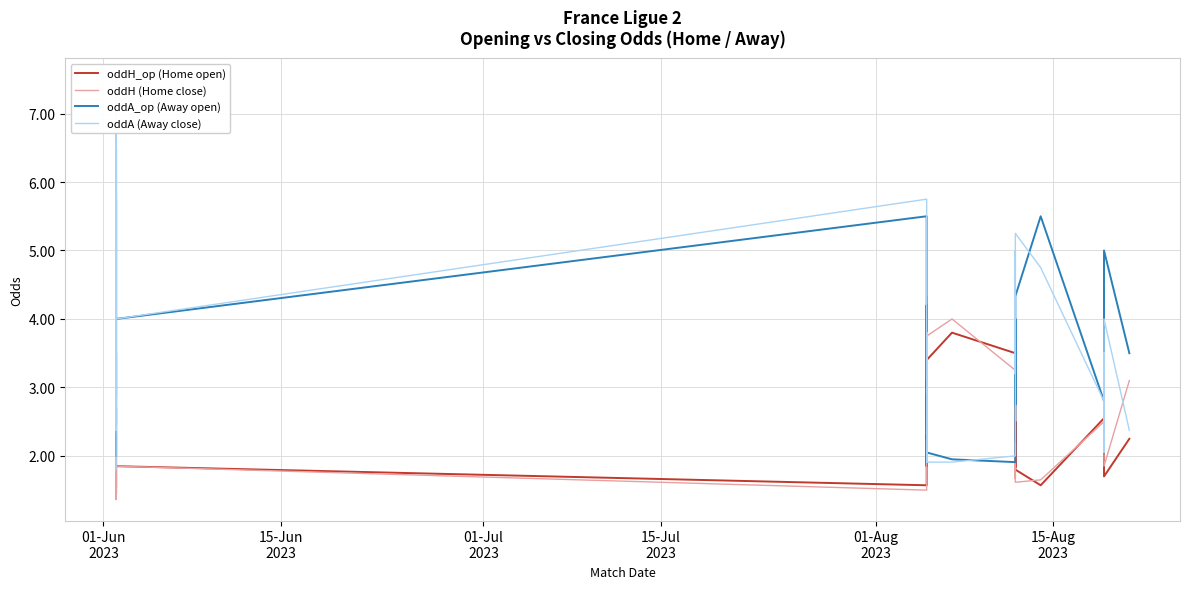

How many interior local peaks does the oddH_op (Home open) series have?

10